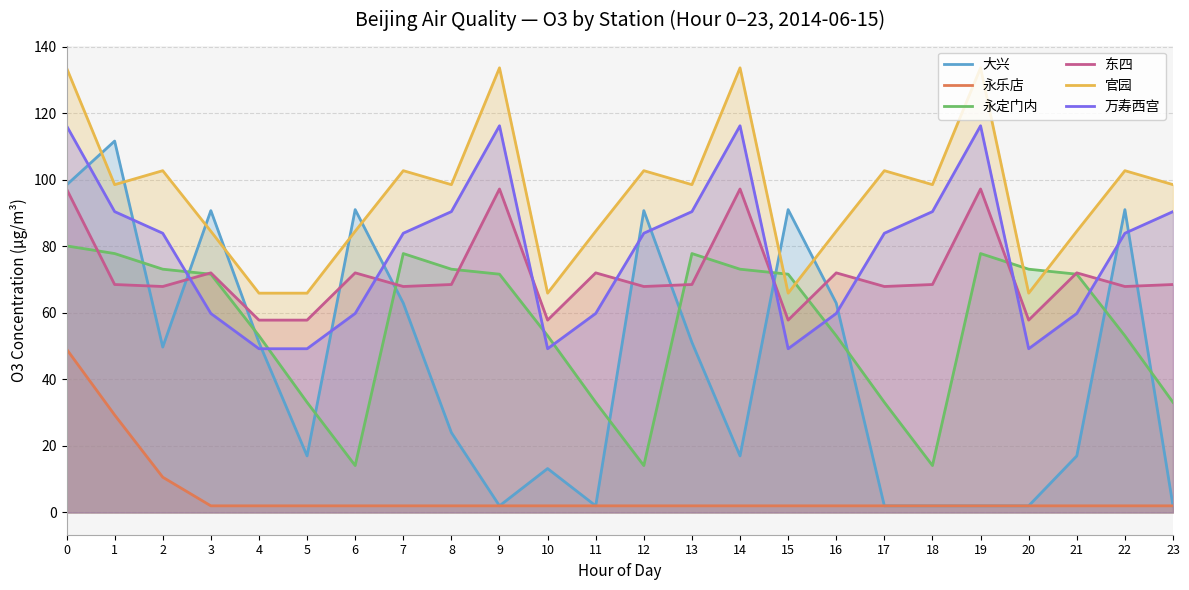

What is the sum of all 永定门内 values?

1357.2